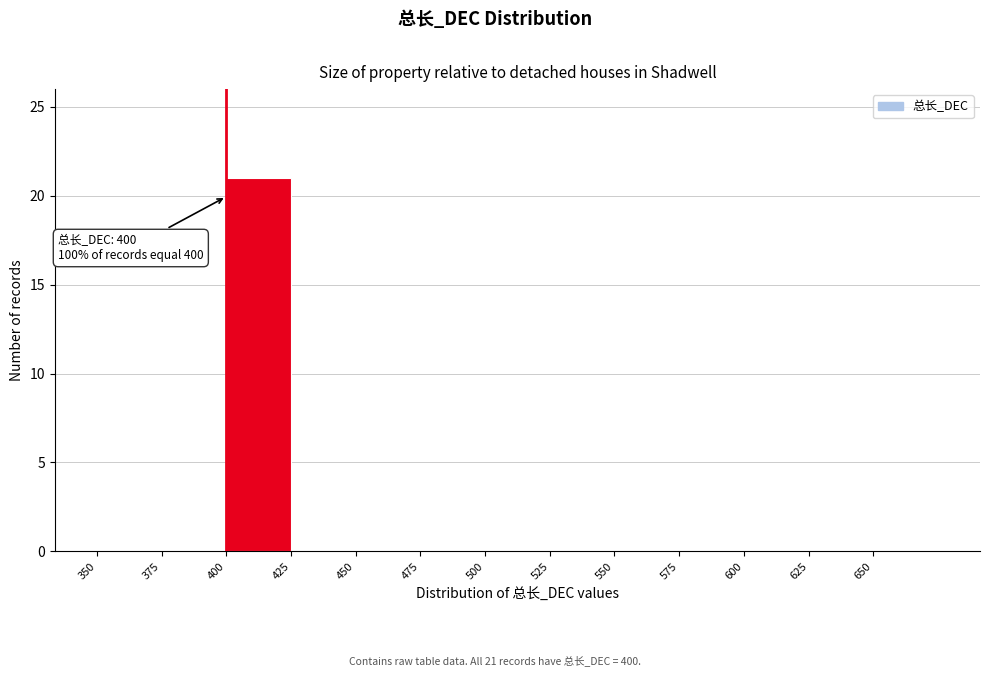

Over which range of the x-axis is the bar tallest?

400 to 425